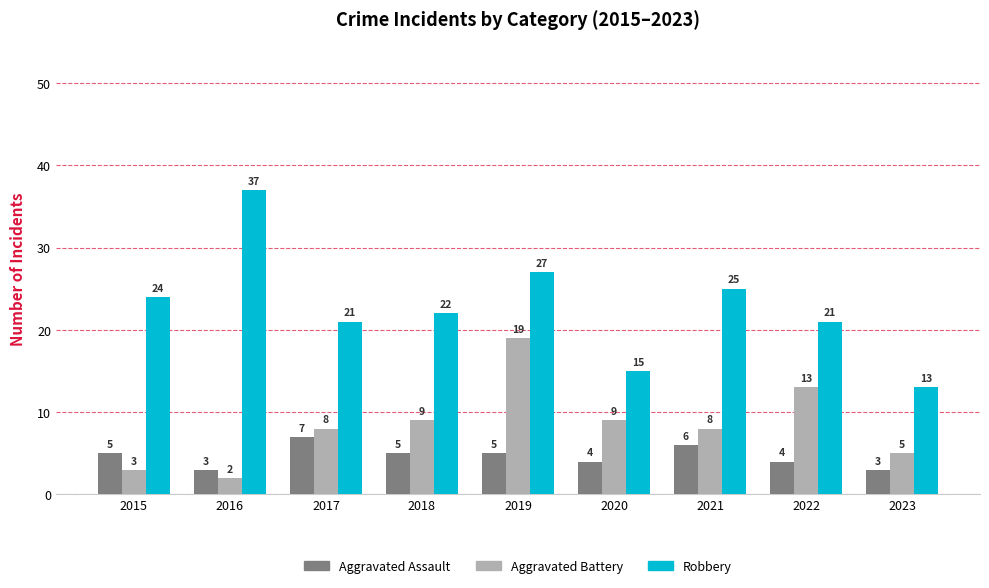

Is it true that Robbery equals 21 at 2022?

True